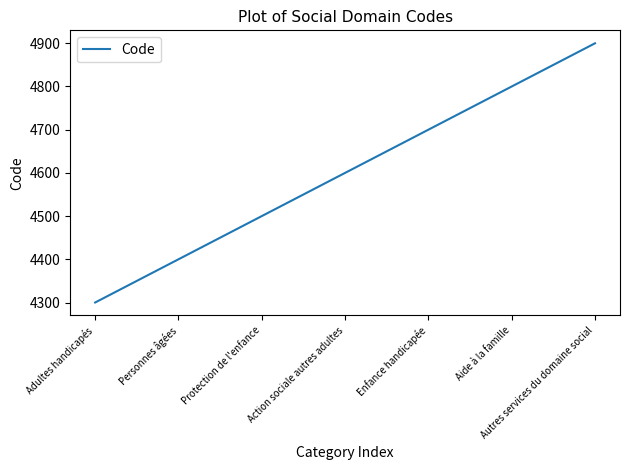

The value at Personnes âgées is 4400. True or false?

True